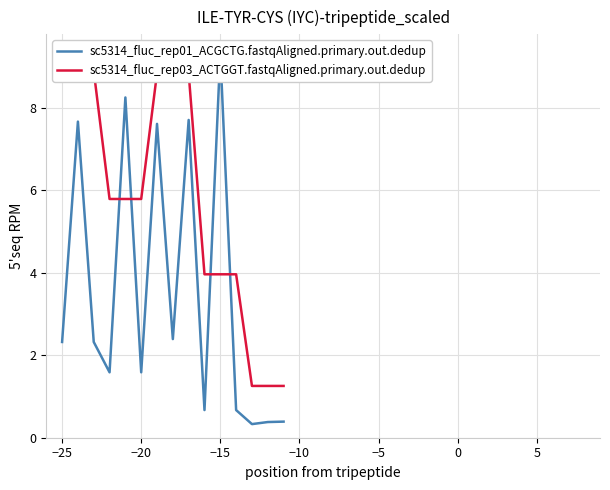

What is the maximum value shown in the chart?

9.3